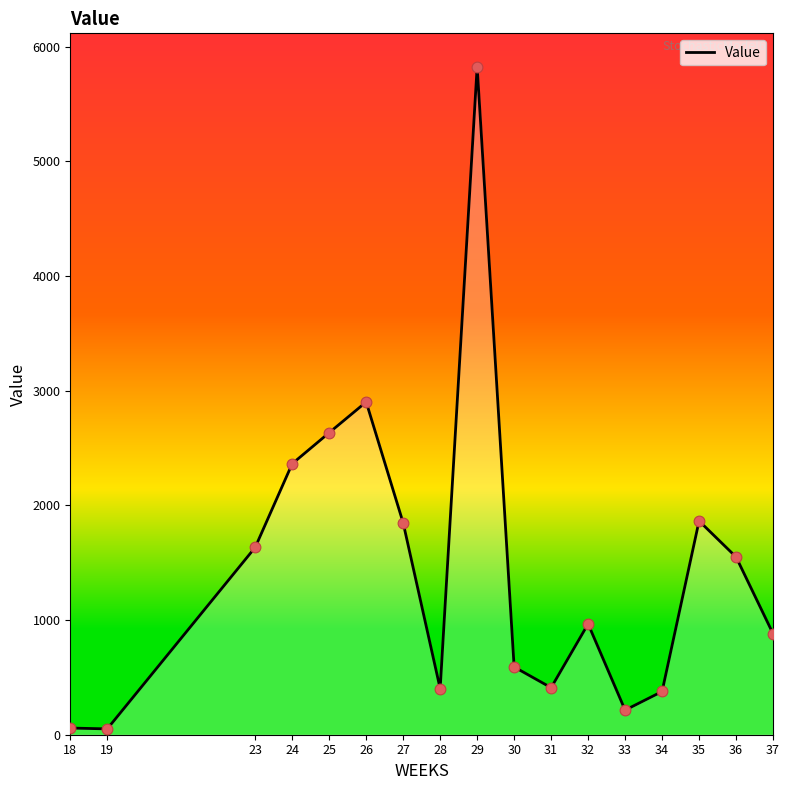

What is the ratio of the value at 23 to the value at 28?

4.1